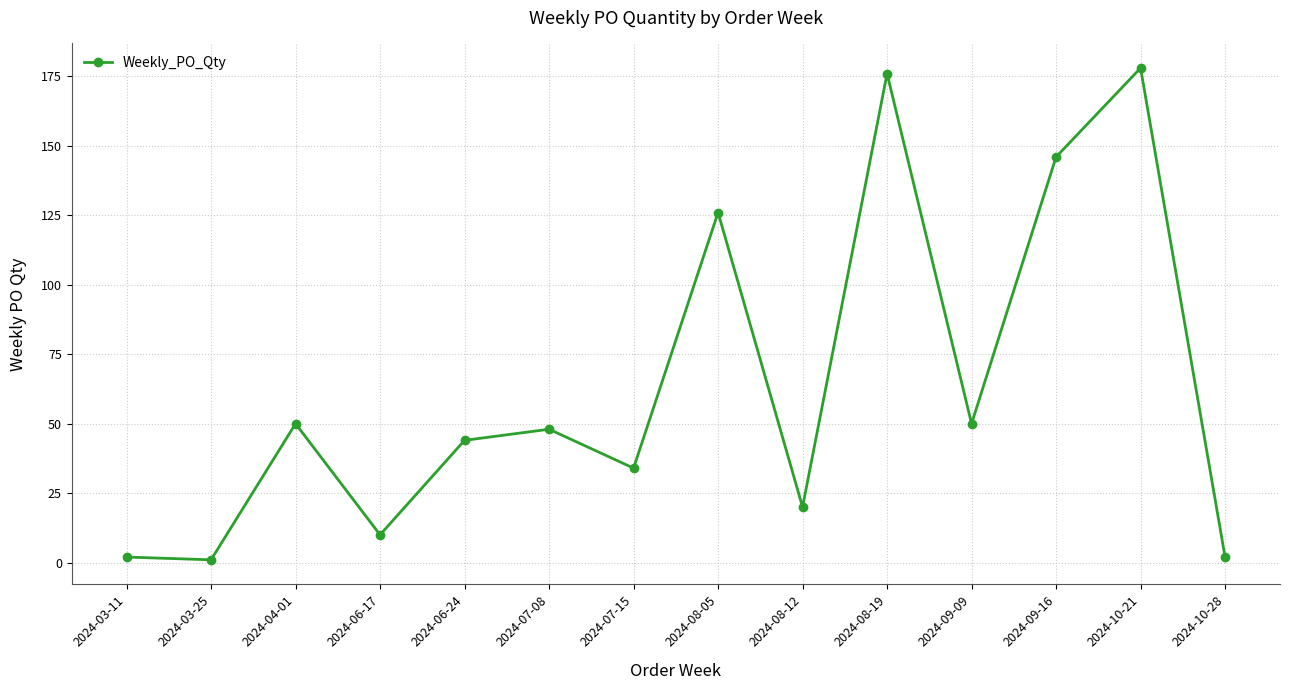

What position from the left is 2024-08-19?

10